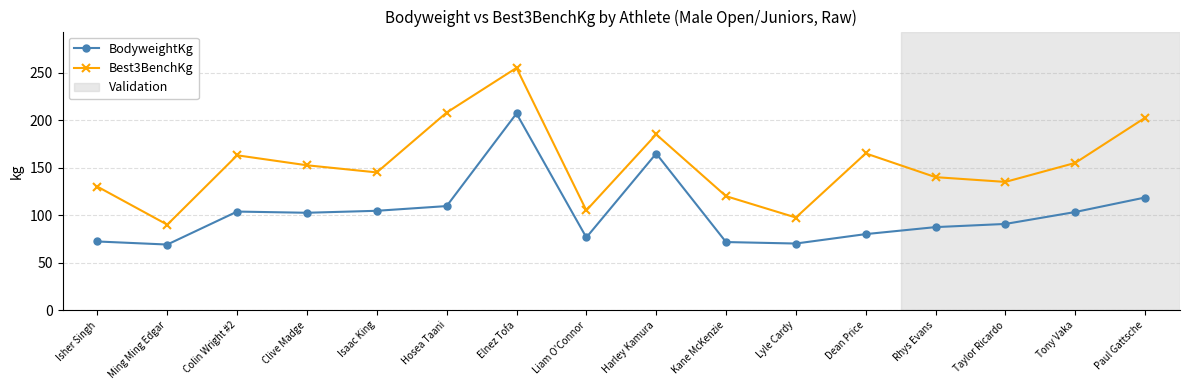

The Best3BenchKg series shows 105.0 at Liam O'Connor. True or false?

True